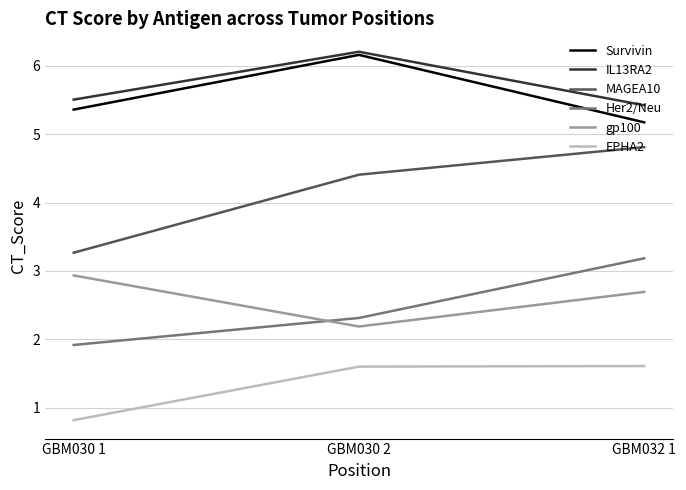

At which label is Survivin closest to 5?

GBM032 1